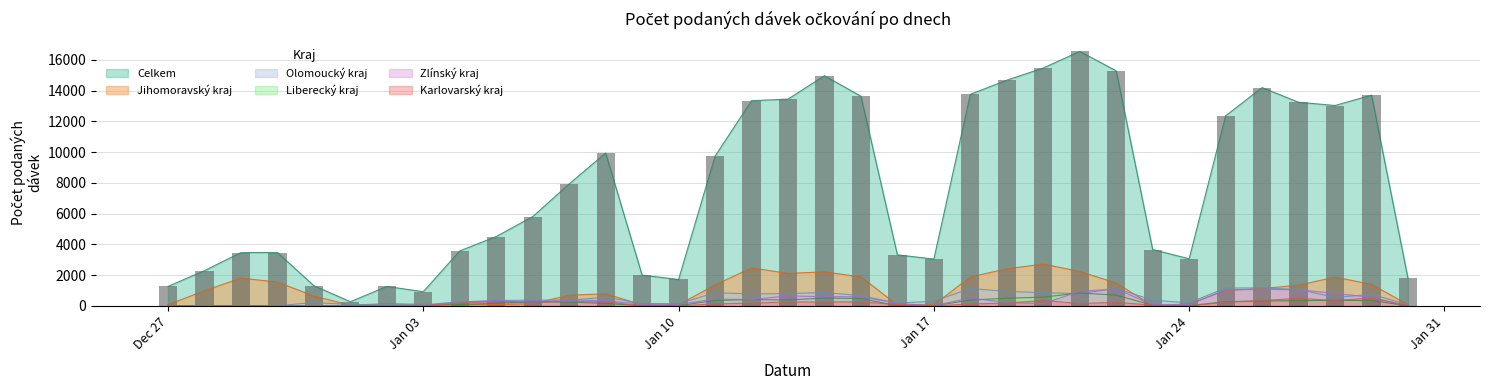

Reading left to right, extract all data points from this chart.

Celkem: 1258	2283	3457	3463	1304	262	1256	915	3566	4504	5797	7923	9933	1991	1711	9731	13339	13440	14962	13626	3311	3037	13754	14673	15466	16543	15280	3653	3056	12357	14189	13239	13026	13701	1781
Jihomoravský kraj: 72	974	1801	1540	636	30	138	86	60	77	132	685	779	55	67	1357	2461	2105	2204	1876	50	66	1874	2403	2712	2229	1479	7	123	996	1117	1341	1863	1392	74
Olomoucký kraj: 0	0	0	0	212	80	78	63	253	296	199	358	554	144	133	844	773	794	861	659	174	295	1123	932	853	786	1128	361	194	1153	1161	1064	537	743	76
Liberecký kraj: 0	0	0	0	0	0	0	0	82	159	255	242	150	0	0	345	400	375	503	467	0	1	369	489	559	829	693	30	0	269	313	326	353	336	0
Zlínský kraj: 0	0	0	0	0	1	0	0	254	340	363	375	324	99	103	427	411	641	587	587	153	0	504	210	137	937	1094	61	66	1040	1072	1039	805	547	0
Karlovarský kraj: 0	0	0	0	0	0	0	0	176	282	249	281	244	0	0	121	174	246	247	256	72	0	114	173	347	144	225	38	0	222	340	481	345	504	0